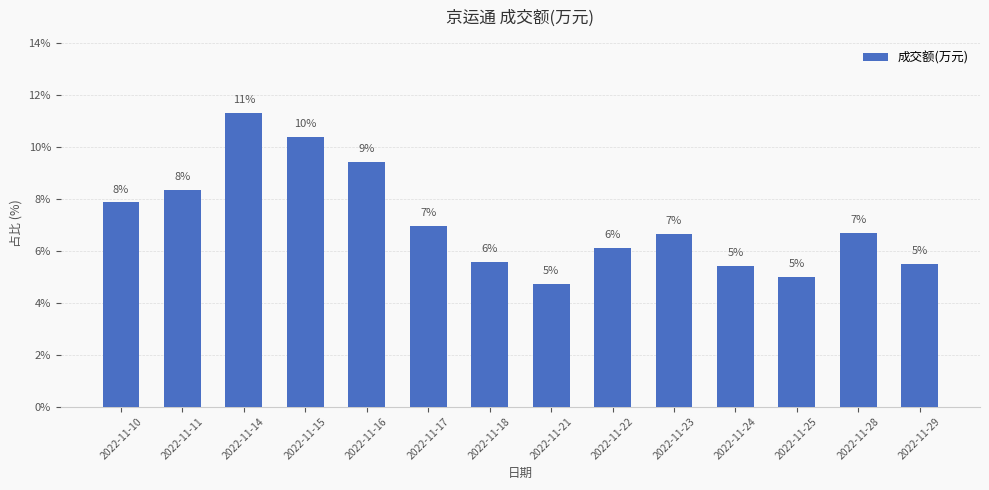

What value does the data have at 2022-11-15?

10.4